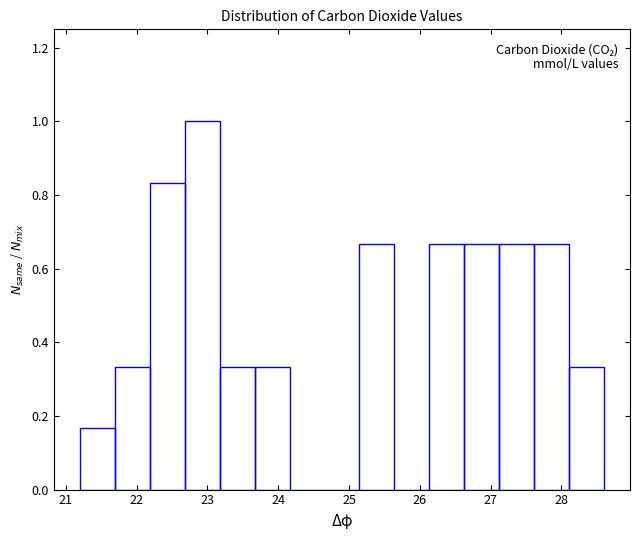

Over which range of the x-axis is the bar tallest?

22.7 to 23.2